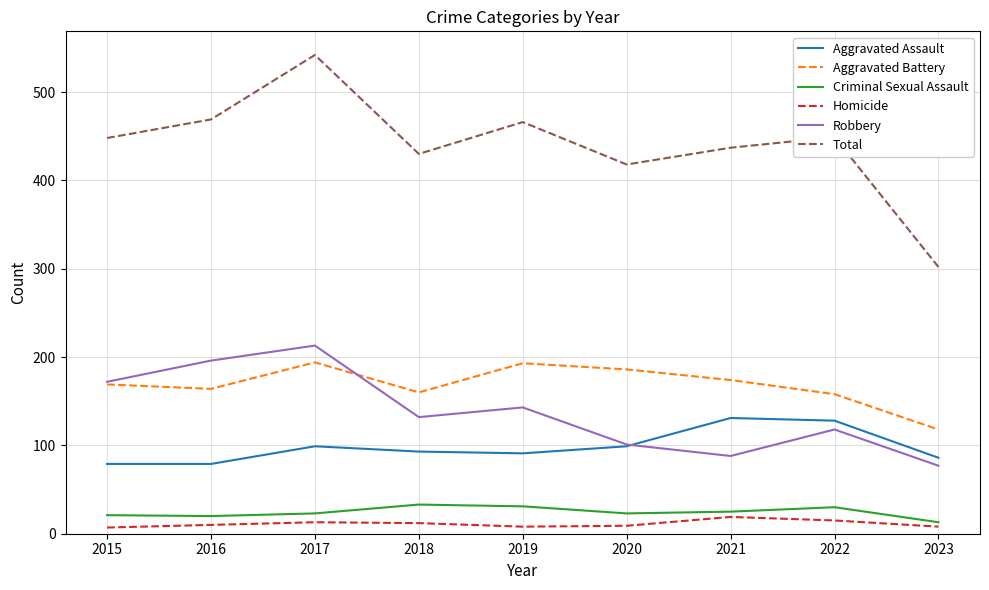

In Aggravated Battery, how many points are lower than both neighbors (excluding endpoints)?

2